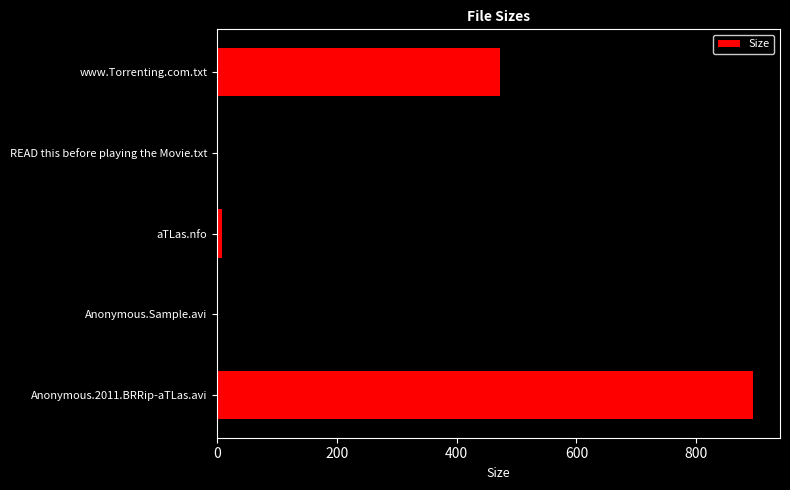

The chart shows a value of 782.2 at www.Torrenting.com.txt. True or false?

False